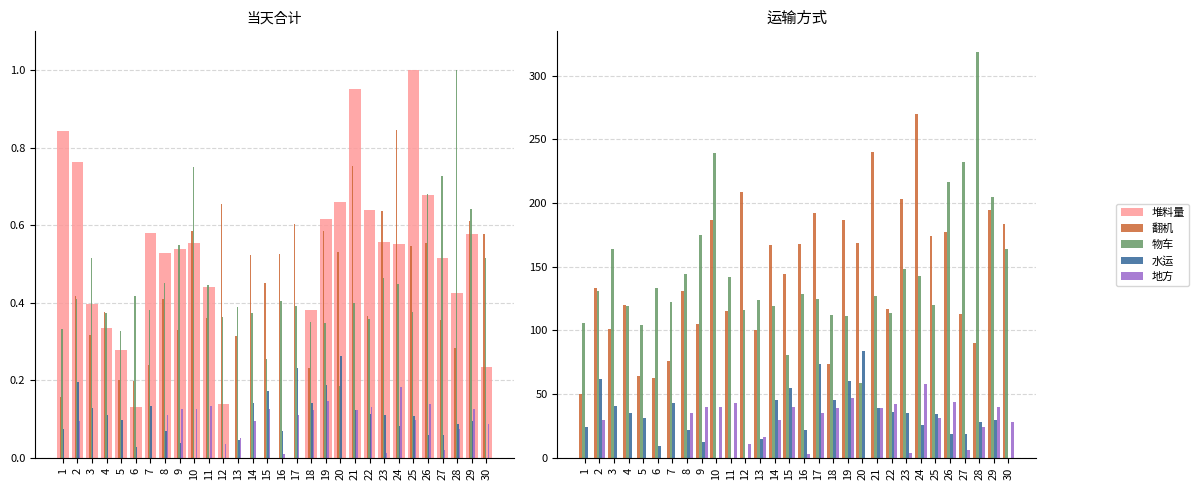

What is the average value of the 地方 series?

24.2